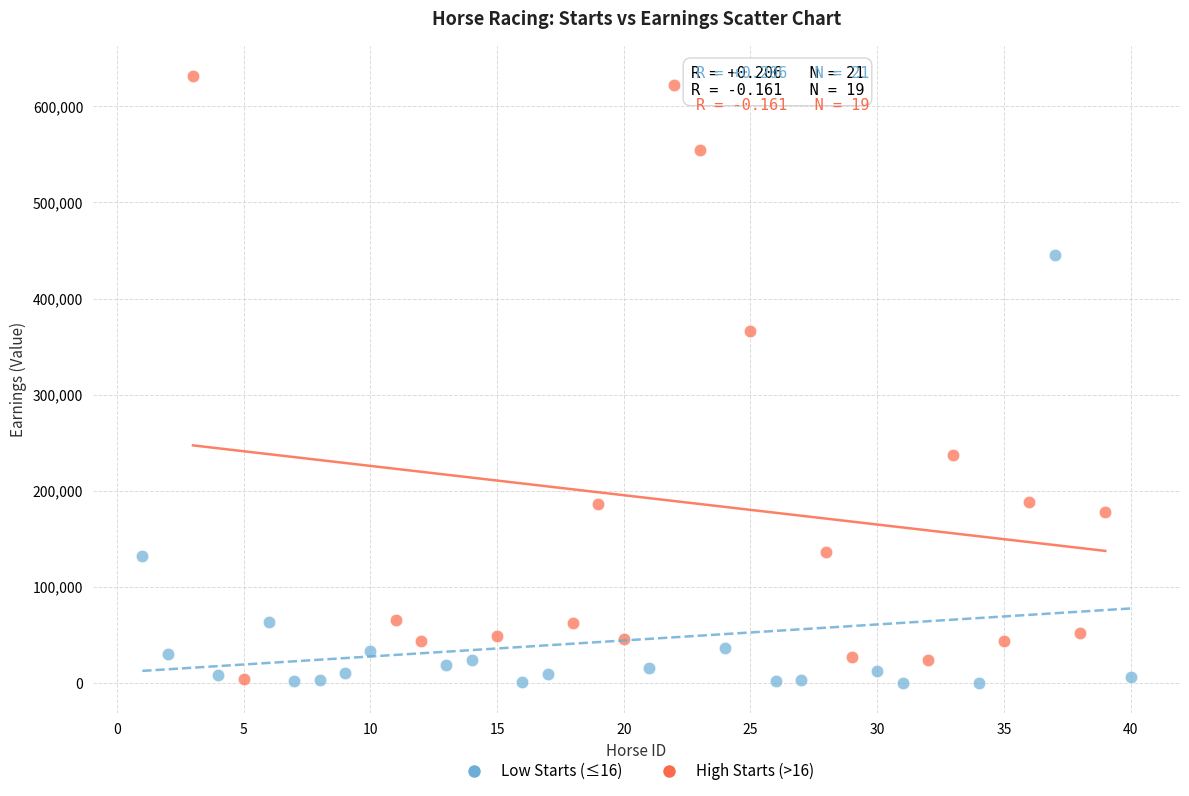

What are all the series names shown in the legend?

Low Starts (≤16), High Starts (>16)